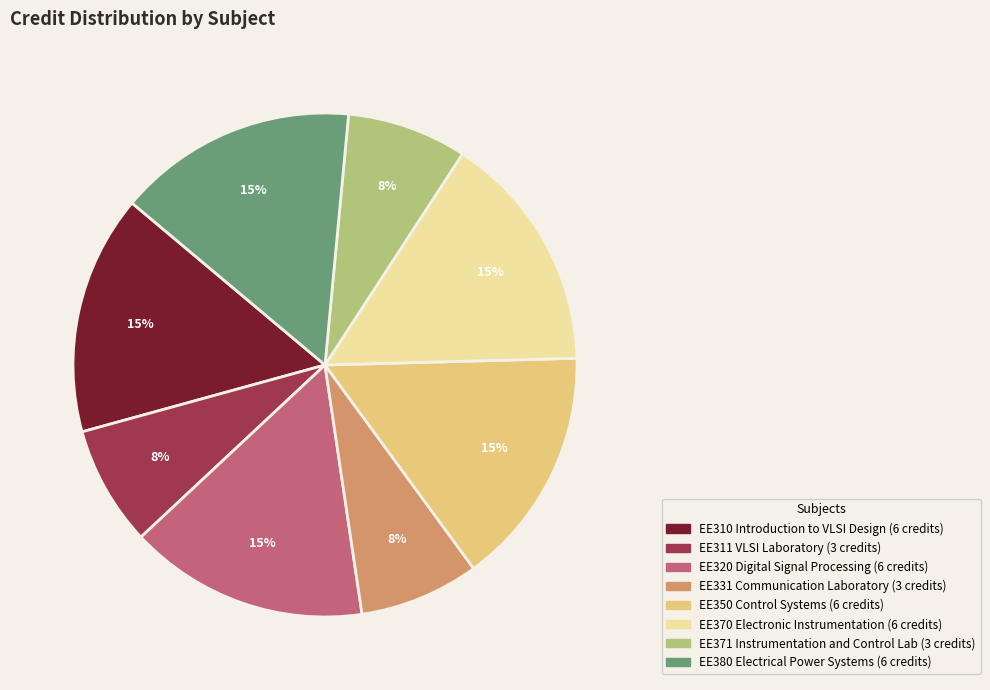

Which has a higher value, EE370 Electronic Instrumentation or EE371 Instrumentation and Control Lab?

EE370 Electronic Instrumentation